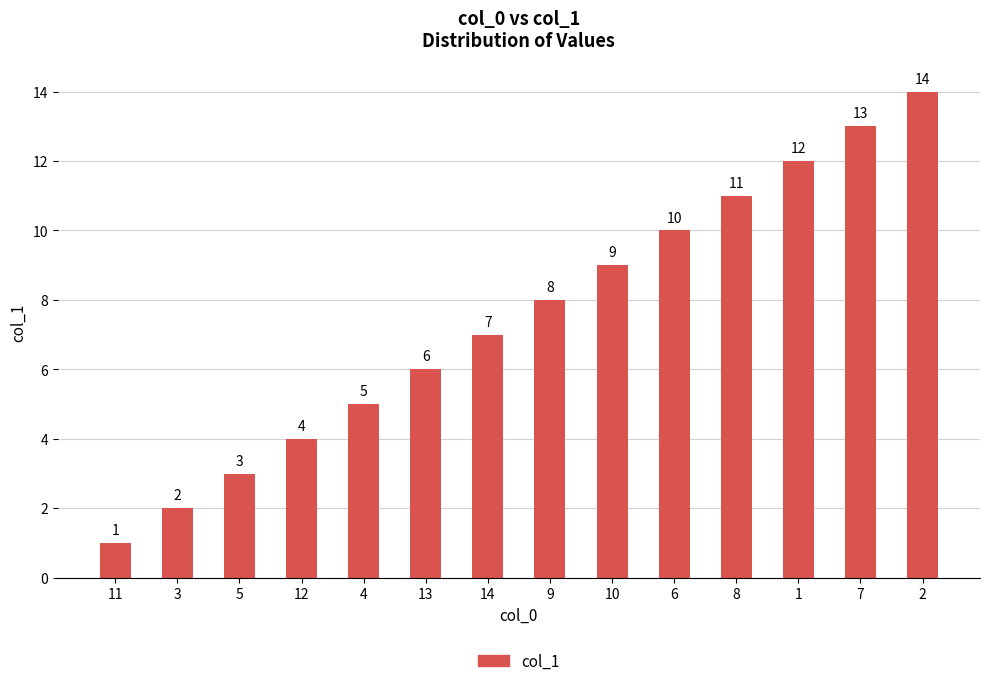

What is the difference between the second highest and second lowest values?

11